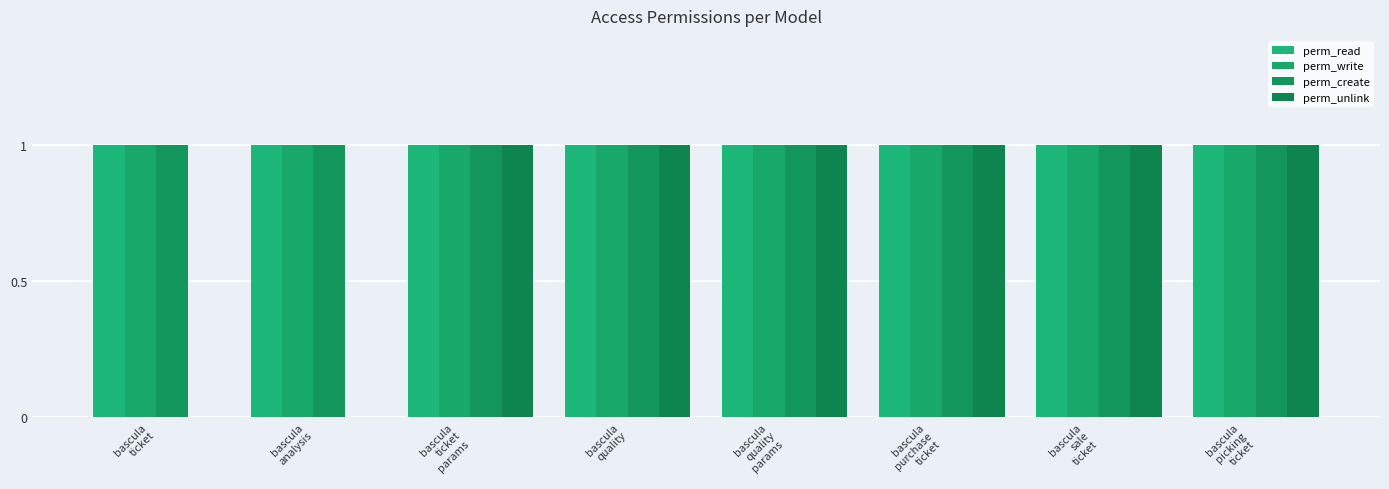

What is the value of the perm_unlink bar at the 8th from the left?

1